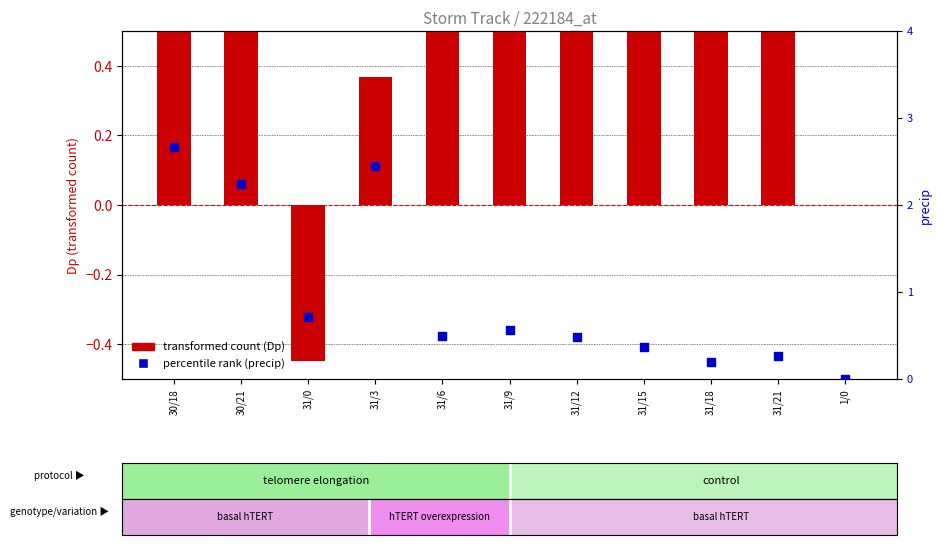

What are all the series names shown in the legend?

transformed count (Dp), percentile rank (precip)